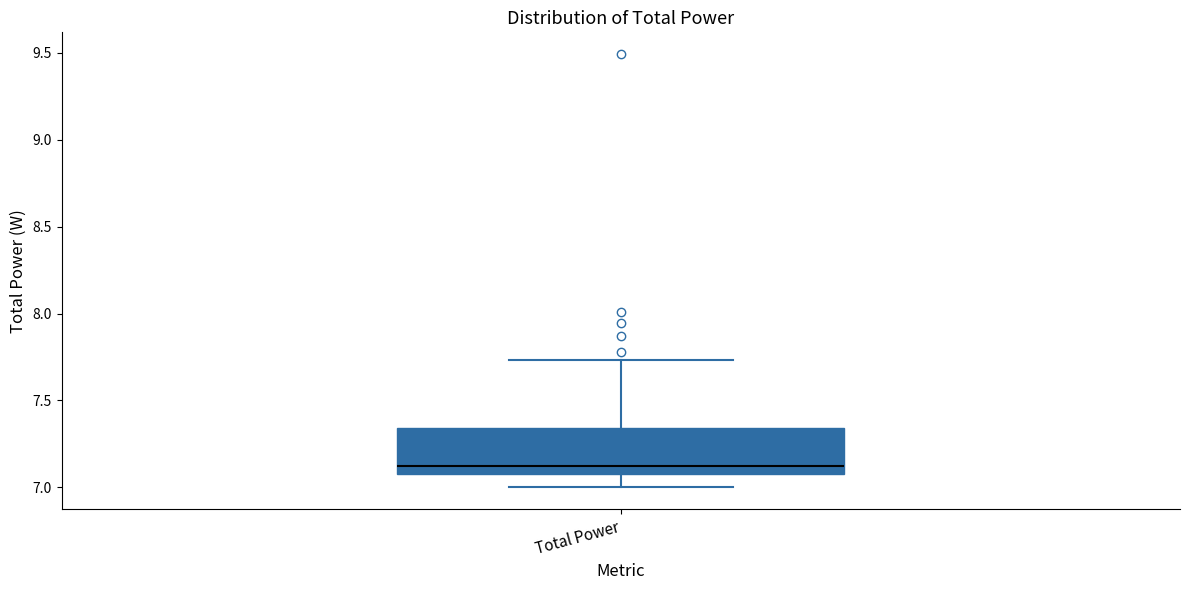

Read this box plot against the y-axis: the position of the median line, the range covered by the box, and the ends of both whiskers. The values are not printed on the chart, so give them approximately, as read against the axis.

median 7.10, box 7.05 to 7.35, whiskers 7.00 to 7.75